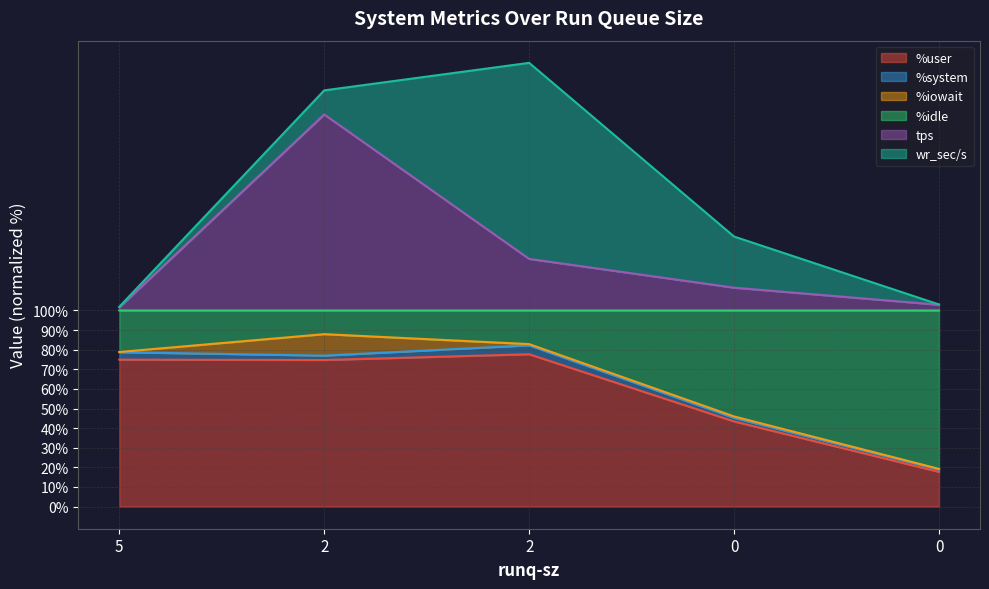

At which category does the chart reach its peak across all series?

2